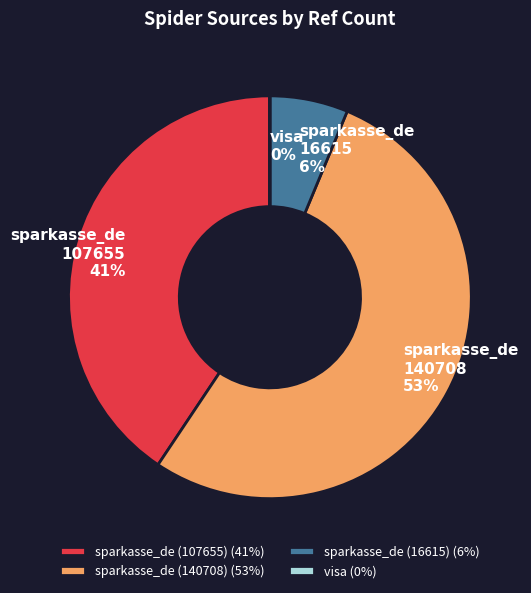

Is sparkasse_de (16615) the majority of the pie?

No